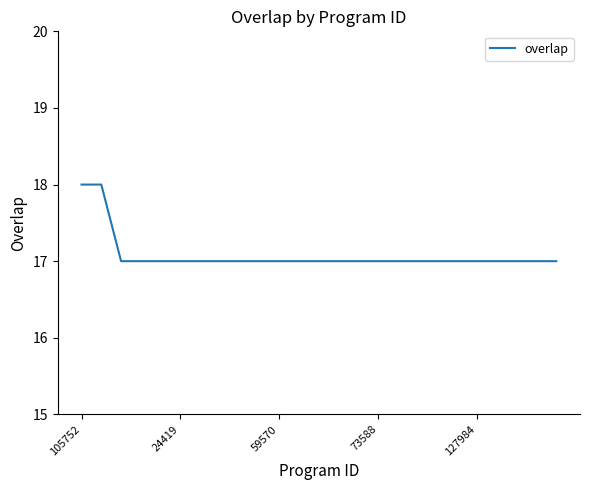

What is the minimum value shown in the chart?

17